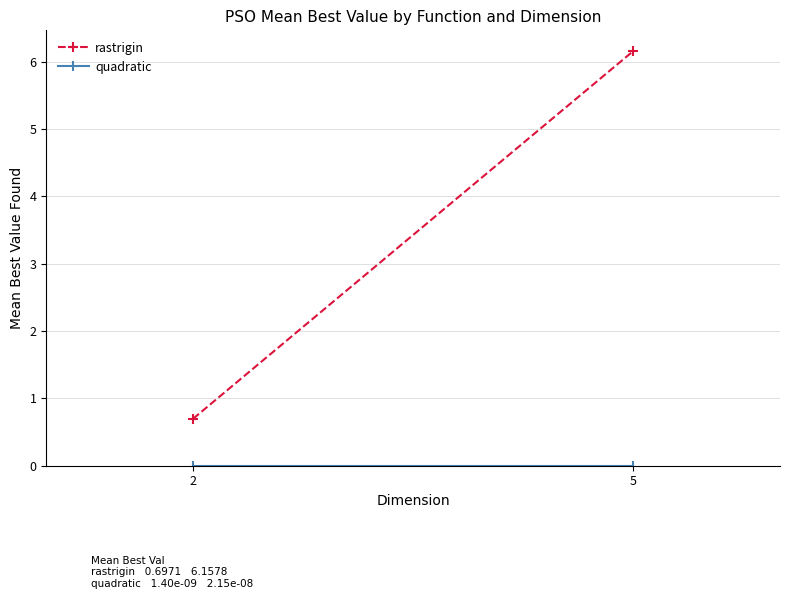

Rank the categories by quadratic value from highest to lowest.

5, 2